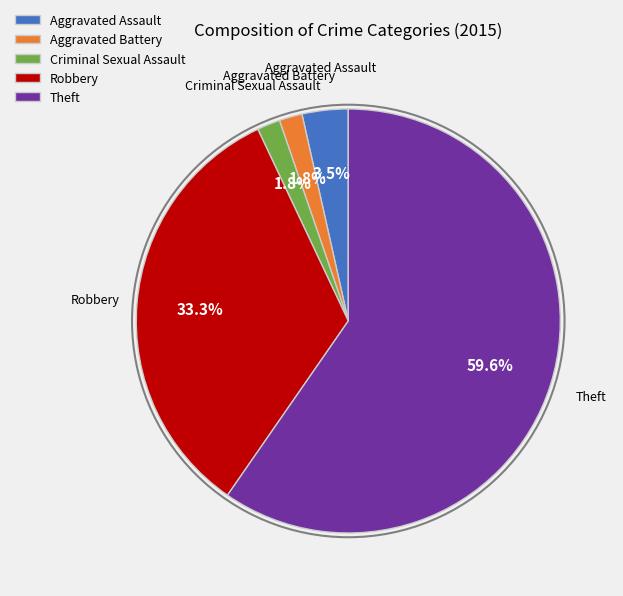

Is there any slice that represents more than half of the pie?

Yes